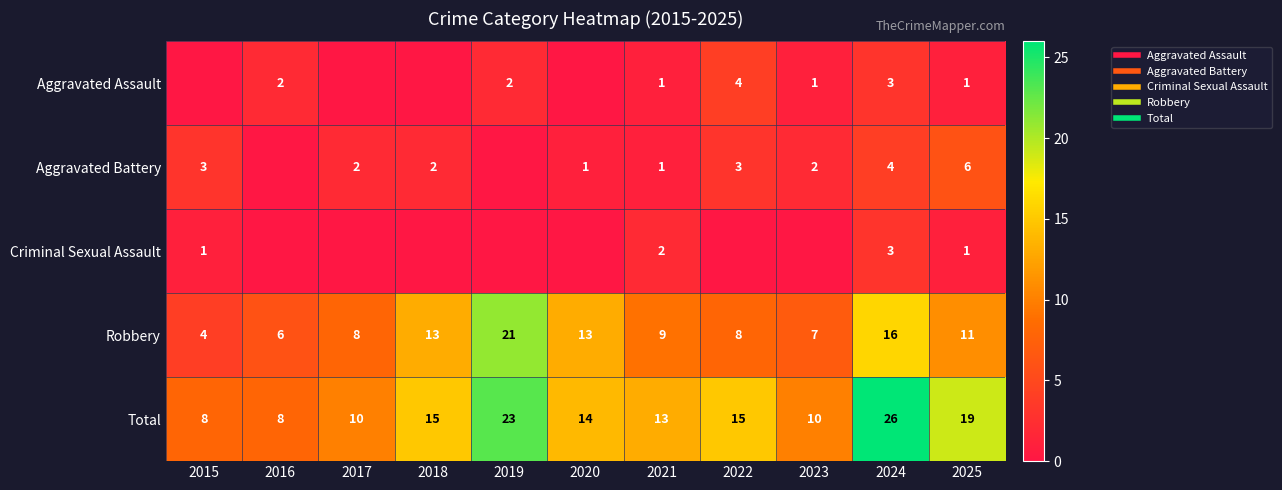

What is the total value across all series at 2020?

28